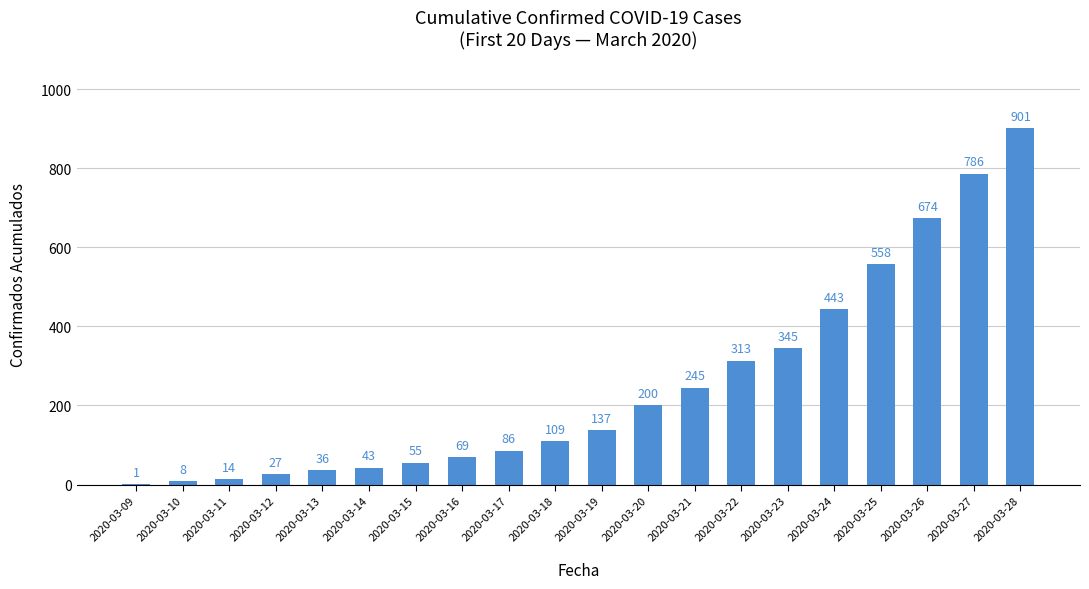

How many categories are shown in the chart?

20